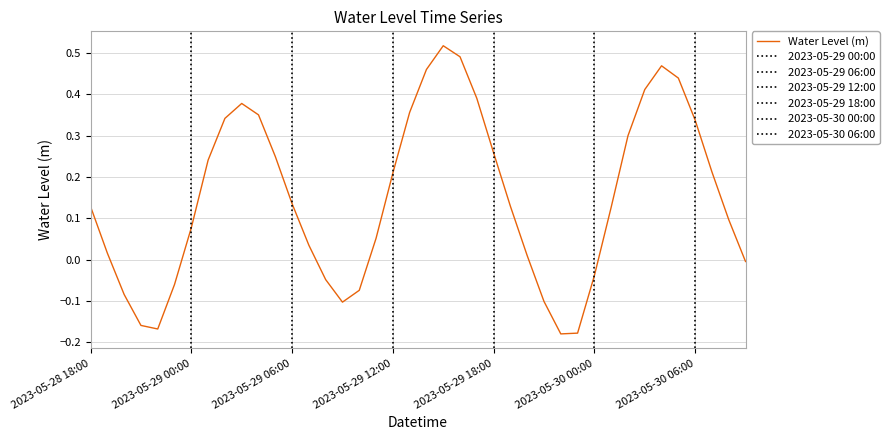

What is the difference between the second highest and second lowest values?

0.7